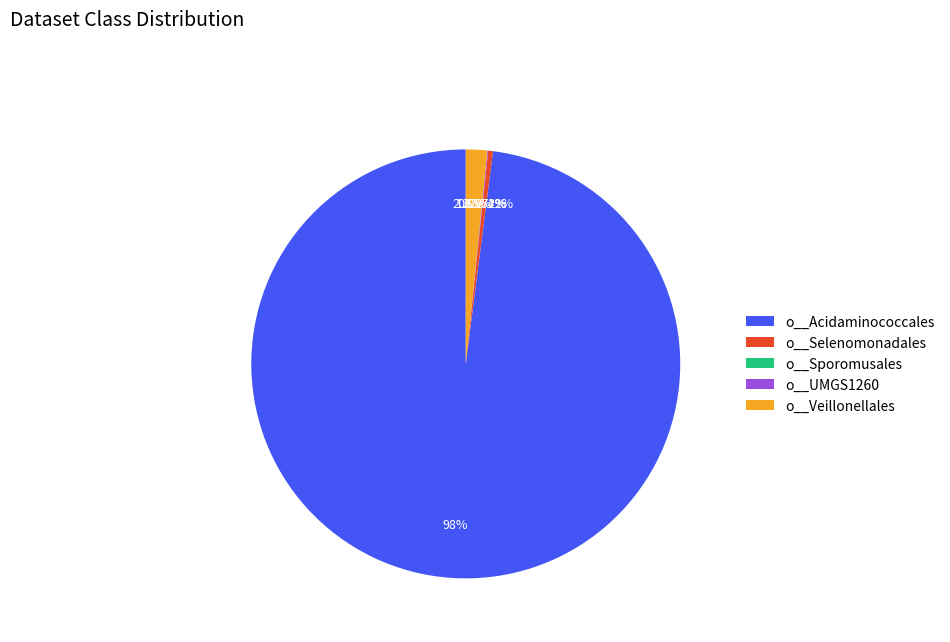

What is the smallest slice in the pie chart?

o__Sporomusales